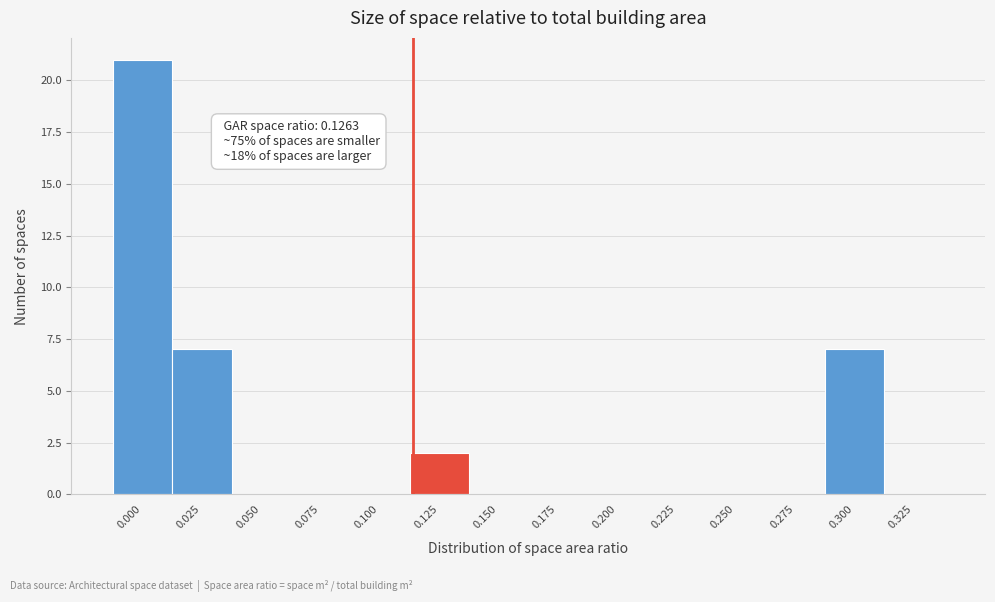

Reading right to left, what are all the values shown in this chart?

0.325=0	0.300=7	0.275=0	0.250=0	0.225=0	0.200=0	0.175=0	0.150=0	0.125=2	0.100=0	0.075=0	0.050=0	0.025=7	0.000=21